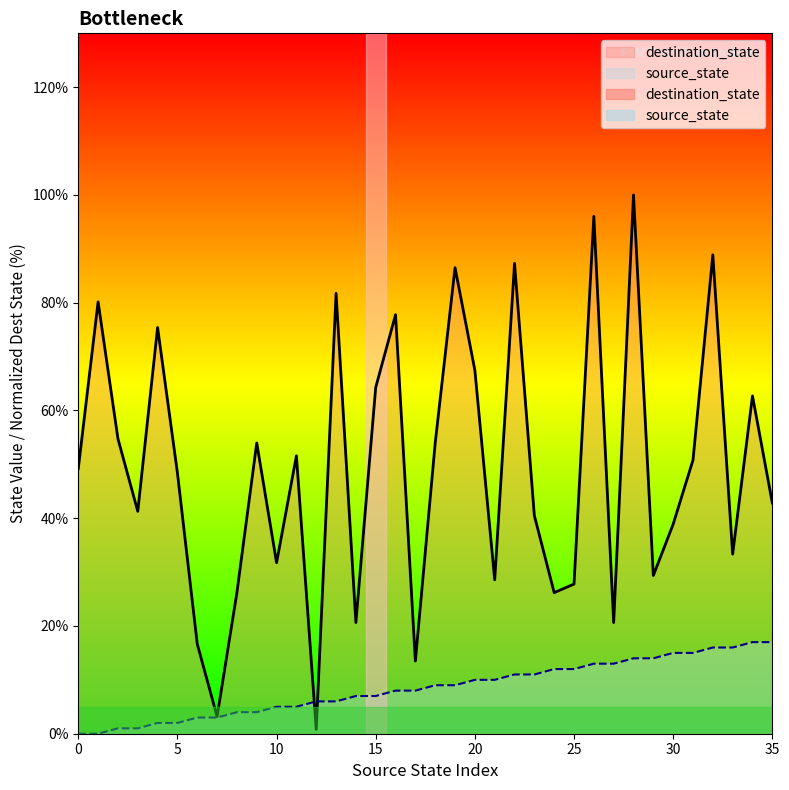

List the labels in order of source_state value, smallest first.

0, 1, 2, 3, 4, 5, 6, 7, 8, 9, 10, 11, 12, 13, 14, 15, 16, 17, 18, 19, 20, 21, 22, 23, 24, 25, 26, 27, 28, 29, 30, 31, 32, 33, 34, 35